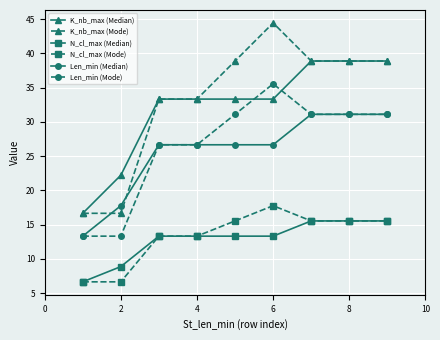

What is the difference between the maximum and second lowest values in the K_nb_max (Median) series?

16.7